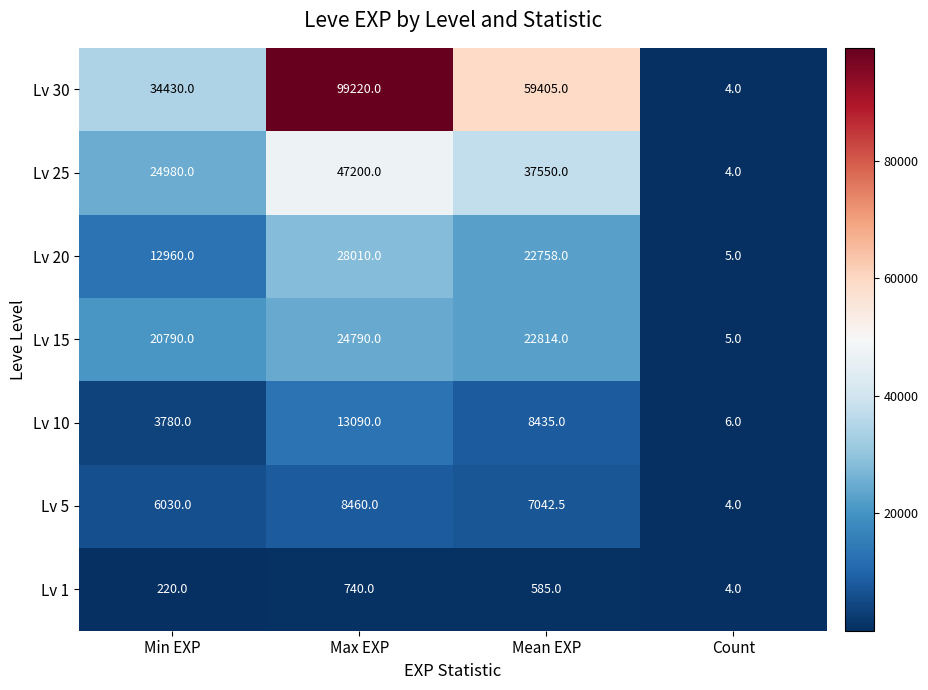

Where does the Lv 25 series first go above 37550?

Max EXP